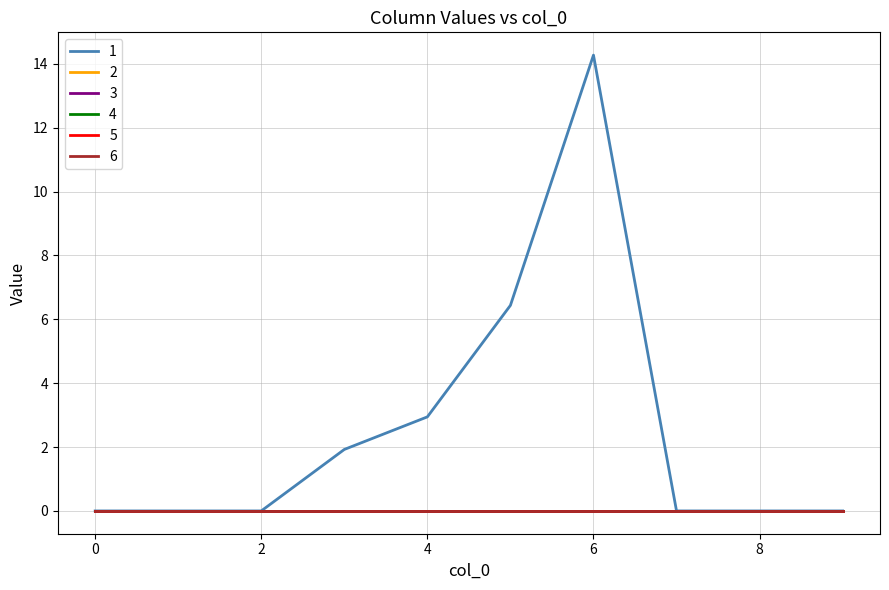

At which category does the chart reach its peak across all series?

6